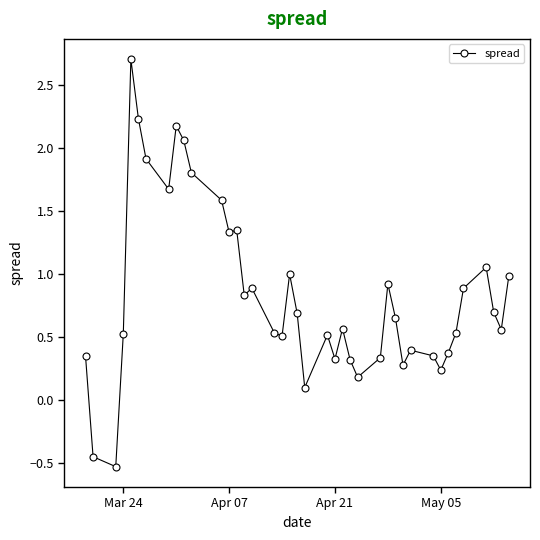

What is the smallest value displayed?

-0.5